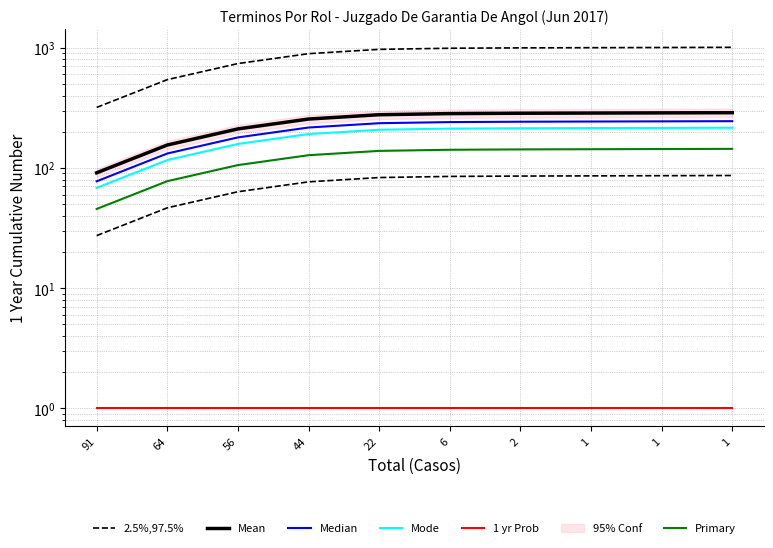

Between 44 and 22, which is larger?

22